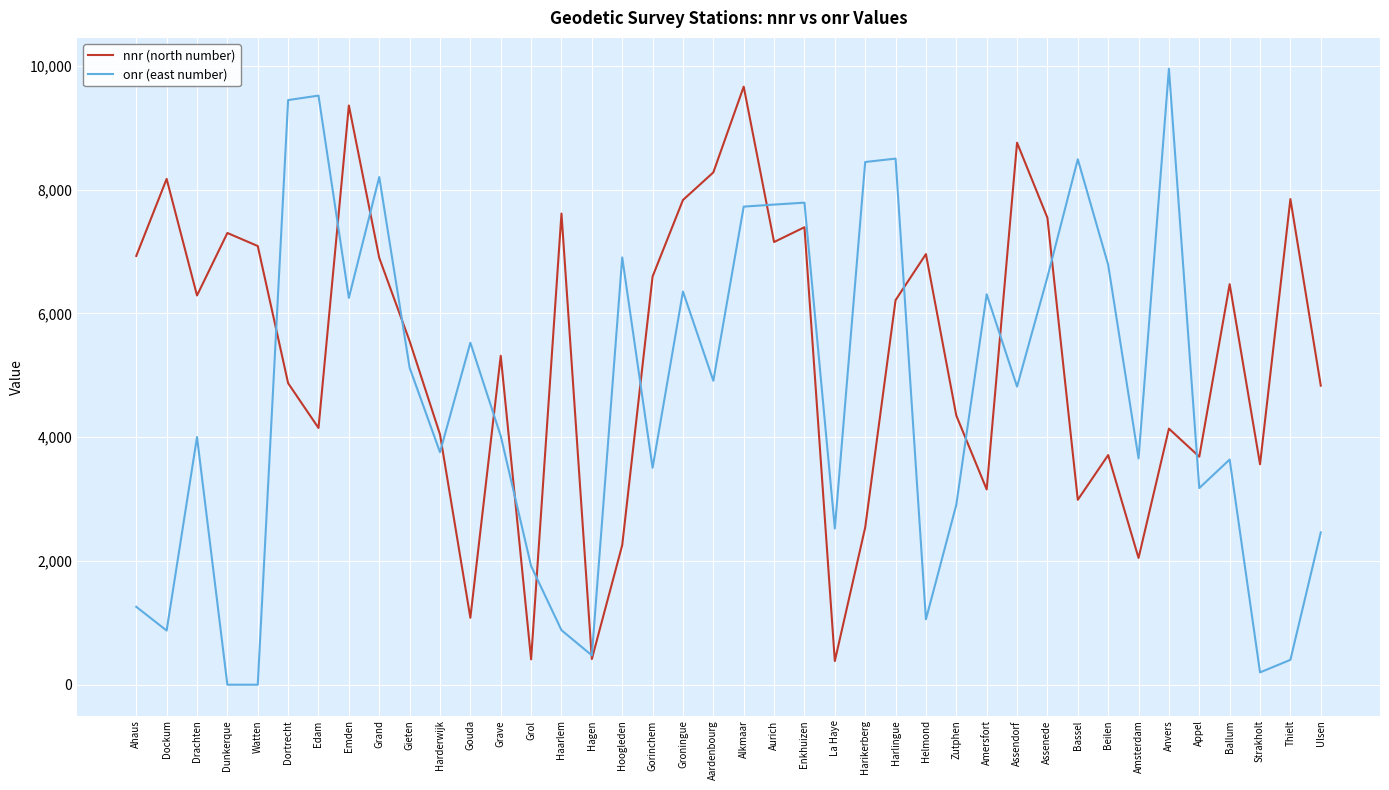

Which series has the largest range (max minus min)?

onr (east number)